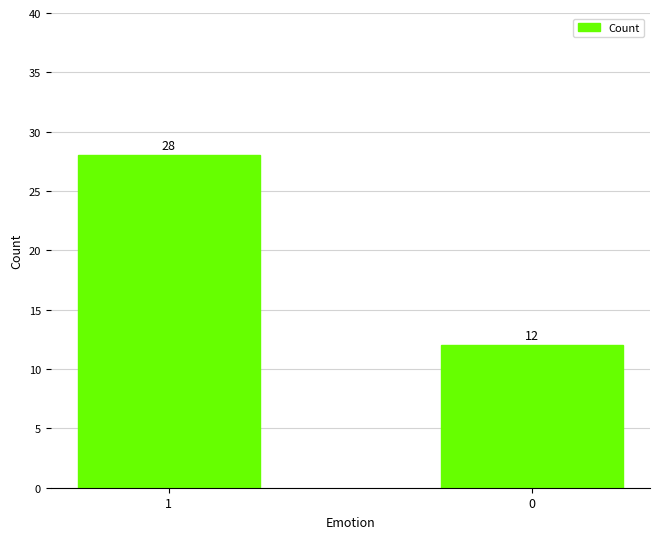

What is the change in value from 1 to 0?

-16